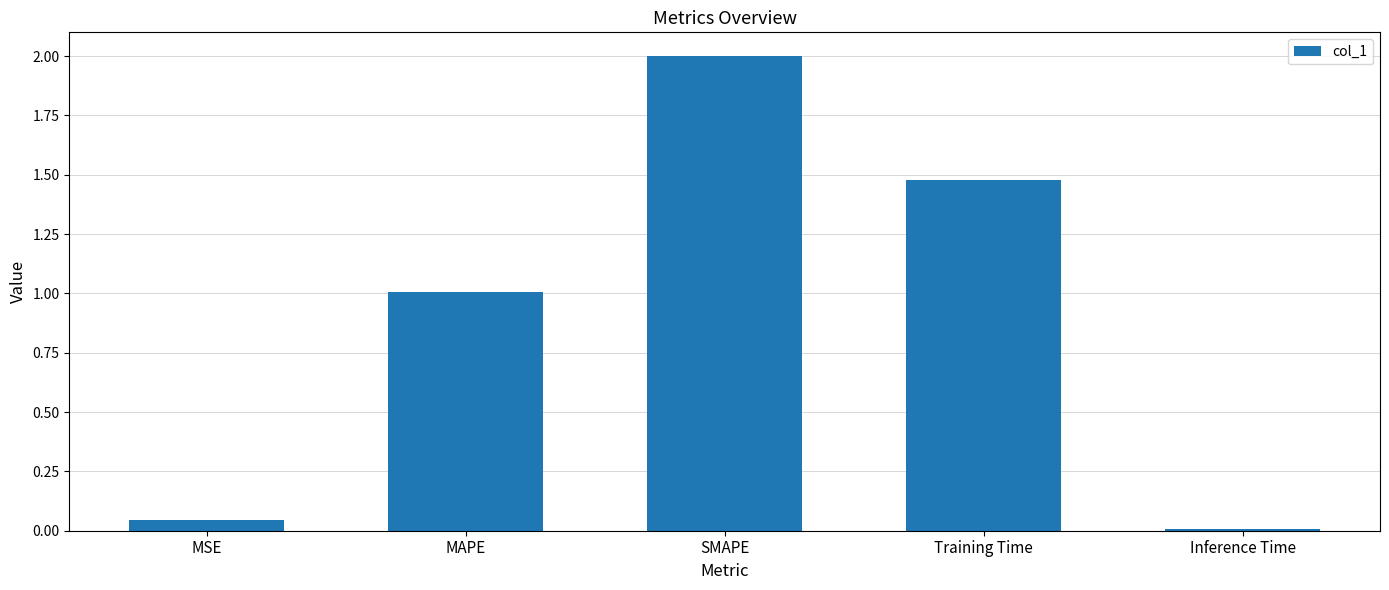

The chart shows a value of 0.0 at MSE. True or false?

True